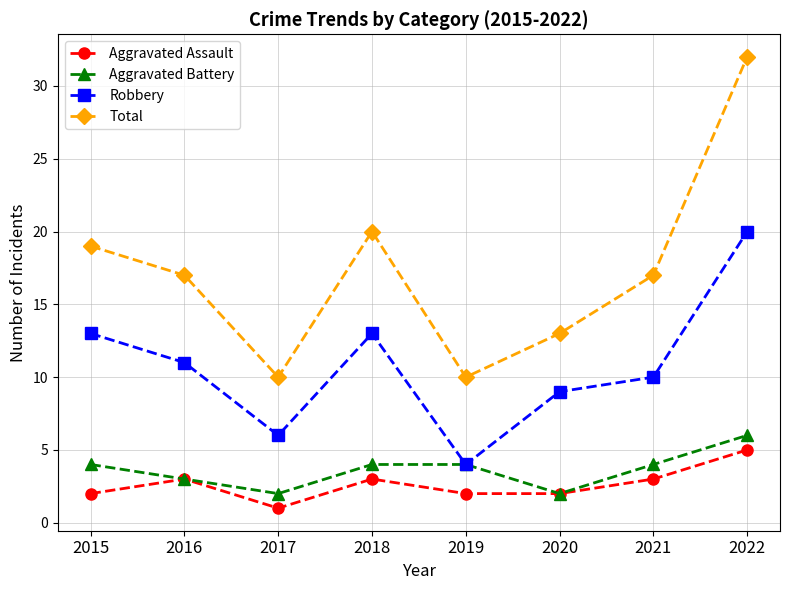

At which category does Aggravated Battery reach its first local valley?

2017